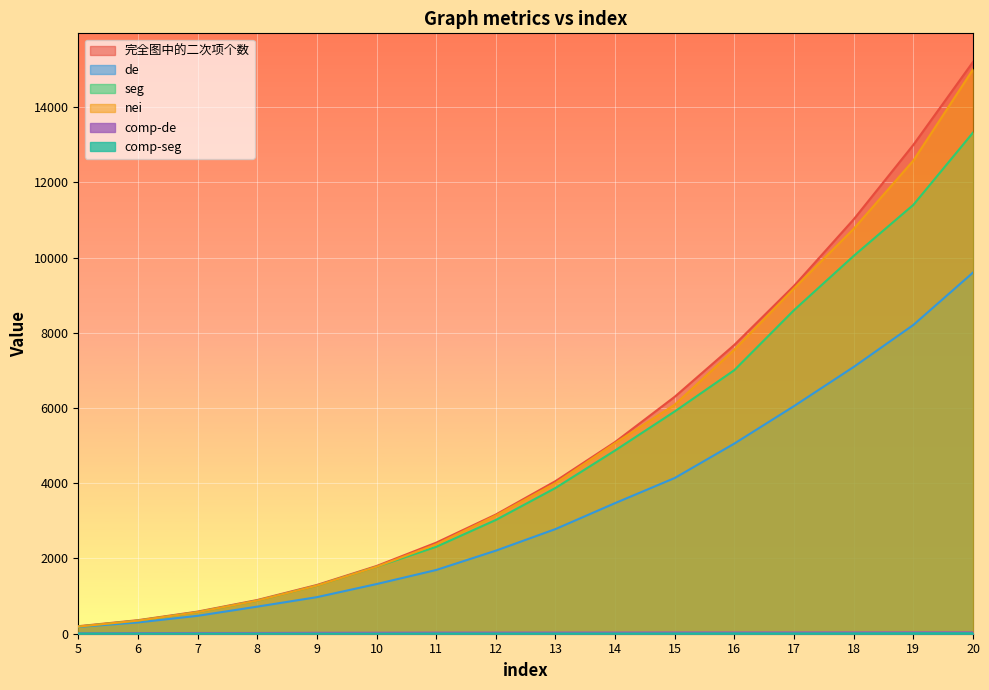

True or false: nei has more than 1 points higher than both neighbors.

False